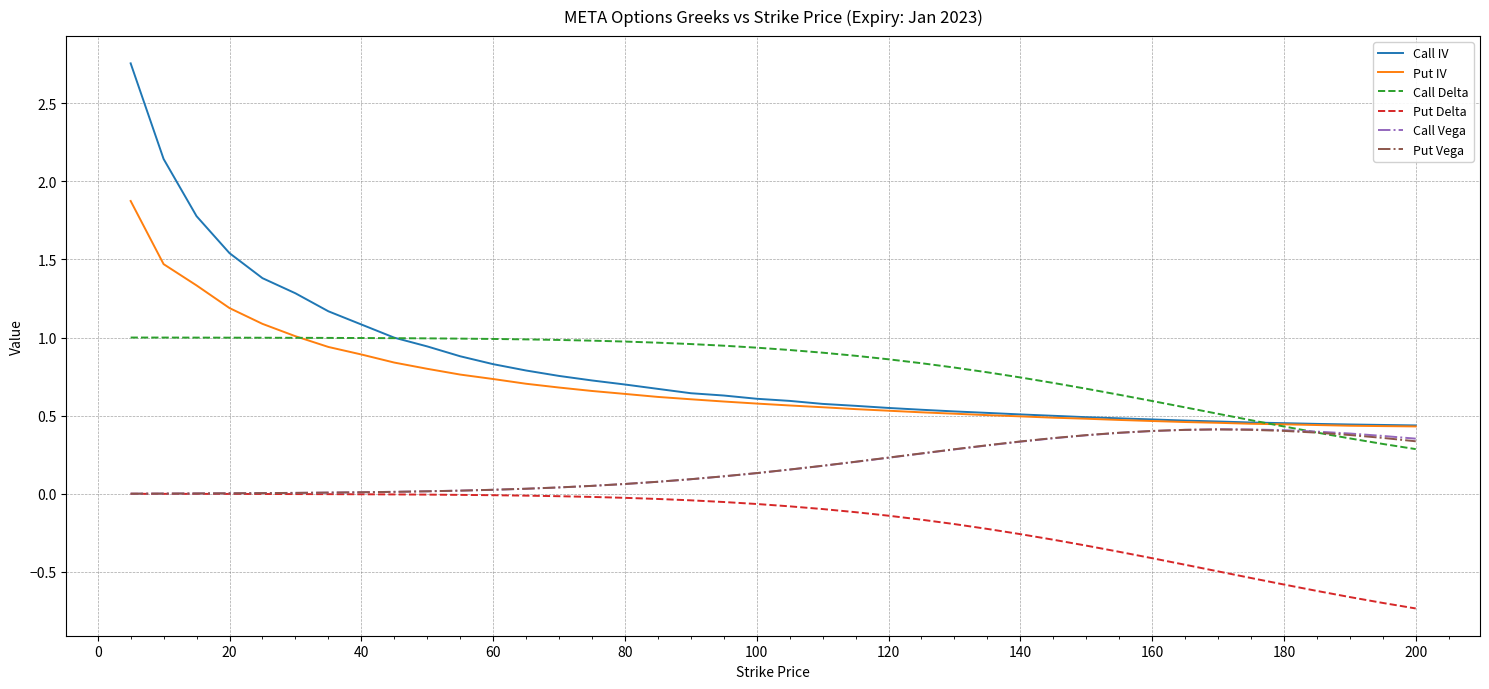

True or false: Call IV and Put Delta intersect in this chart.

False